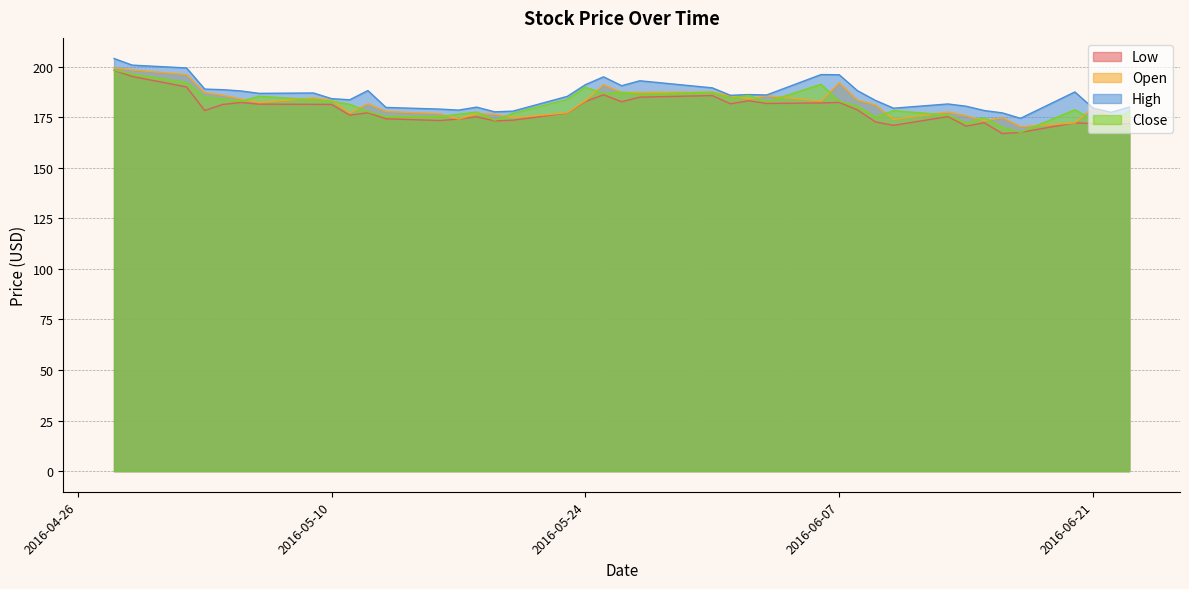

Reading left to right, extract all data points from this chart.

Low: 2016-04-28=198.2	2016-04-29=195.1	2016-05-02=189.9	2016-05-03=178.3	2016-05-04=181.3	2016-05-05=182.3	2016-05-06=181.4	2016-05-09=181.4	2016-05-10=181.3	2016-05-11=176.0	2016-05-12=177.2	2016-05-13=174.2	2016-05-16=173.4	2016-05-17=174.1	2016-05-18=175.2	2016-05-19=173.2	2016-05-20=173.5	2016-05-23=177.1	2016-05-24=182.7	2016-05-25=186.1	2016-05-26=182.6	2016-05-27=184.9	2016-05-31=185.7	2016-06-01=181.6	2016-06-02=183.1	2016-06-03=181.8	2016-06-06=182.0	2016-06-07=182.3	2016-06-08=178.6	2016-06-09=172.7	2016-06-10=171.0	2016-06-13=175.3	2016-06-14=170.6	2016-06-15=172.2	2016-06-16=166.9	2016-06-17=167.5	2016-06-20=172.2	2016-06-21=171.9	2016-06-22=171.4	2016-06-23=171.7
Open: 2016-04-28=199.4	2016-04-29=198.4	2016-05-02=196.0	2016-05-03=187.1	2016-05-04=185.8	2016-05-05=184.0	2016-05-06=182.2	2016-05-09=184.5	2016-05-10=183.3	2016-05-11=177.0	2016-05-12=181.6	2016-05-13=177.8	2016-05-16=176.7	2016-05-17=174.1	2016-05-18=176.7	2016-05-19=176.5	2016-05-20=174.7	2016-05-23=177.2	2016-05-24=183.1	2016-05-25=191.0	2016-05-26=187.2	2016-05-27=187.3	2016-05-31=187.4	2016-06-01=185.6	2016-06-02=184.0	2016-06-03=185.6	2016-06-06=182.9	2016-06-07=192.0	2016-06-08=183.5	2016-06-09=181.0	2016-06-10=173.9	2016-06-13=177.6	2016-06-14=175.7	2016-06-15=173.3	2016-06-16=174.7	2016-06-17=170.3	2016-06-20=172.2	2016-06-21=179.5	2016-06-22=175.4	2016-06-23=173.6
High: 2016-04-28=204.0	2016-04-29=200.7	2016-05-02=199.3	2016-05-03=188.9	2016-05-04=188.6	2016-05-05=188.0	2016-05-06=186.8	2016-05-09=187.0	2016-05-10=184.2	2016-05-11=183.6	2016-05-12=188.2	2016-05-13=179.8	2016-05-16=179.0	2016-05-17=178.5	2016-05-18=180.0	2016-05-19=177.6	2016-05-20=178.0	2016-05-23=185.3	2016-05-24=191.1	2016-05-25=194.9	2016-05-26=190.6	2016-05-27=193.0	2016-05-31=189.5	2016-06-01=185.8	2016-06-02=186.2	2016-06-03=186.0	2016-06-06=196.1	2016-06-07=196.0	2016-06-08=188.1	2016-06-09=183.3	2016-06-10=179.4	2016-06-13=181.5	2016-06-14=180.4	2016-06-15=178.3	2016-06-16=177.1	2016-06-17=174.4	2016-06-20=187.5	2016-06-21=179.5	2016-06-22=177.4	2016-06-23=180.0
Close: 2016-04-28=198.3	2016-04-29=196.3	2016-05-02=192.1	2016-05-03=184.9	2016-05-04=184.0	2016-05-05=182.9	2016-05-06=185.4	2016-05-09=183.6	2016-05-10=182.9	2016-05-11=181.4	2016-05-12=177.8	2016-05-13=175.3	2016-05-16=175.2	2016-05-17=176.5	2016-05-18=177.5	2016-05-19=173.5	2016-05-20=176.9	2016-05-23=183.8	2016-05-24=189.8	2016-05-25=186.7	2016-05-26=187.3	2016-05-27=186.3	2016-05-31=187.3	2016-06-01=184.3	2016-06-02=185.8	2016-06-03=182.5	2016-06-06=191.3	2016-06-07=182.9	2016-06-08=180.6	2016-06-09=175.1	2016-06-10=178.2	2016-06-13=176.1	2016-06-14=172.0	2016-06-15=174.8	2016-06-16=170.0	2016-06-17=167.5	2016-06-20=178.6	2016-06-21=173.7	2016-06-22=171.9	2016-06-23=178.0